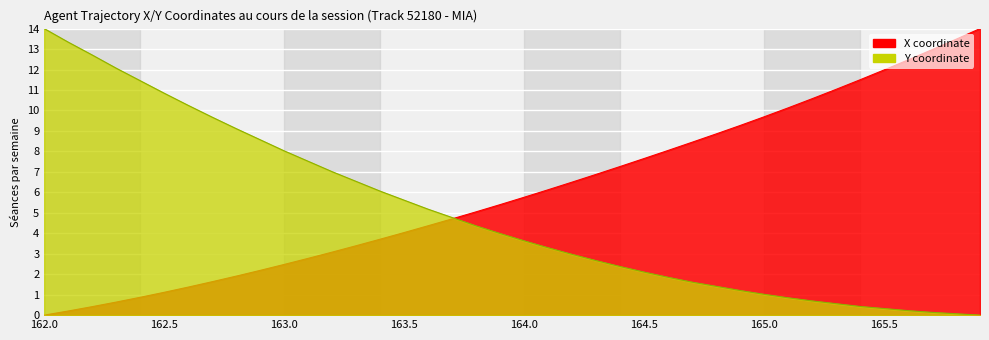

How many values in the X series are below 5?

18